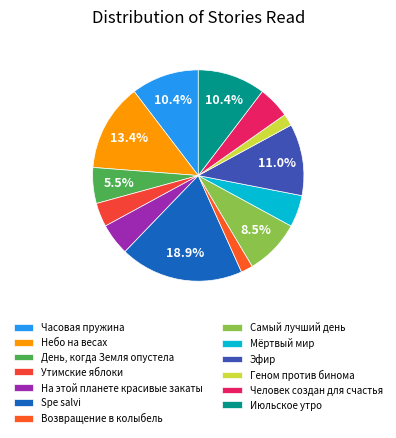

What percentage is NOT represented by Возвращение в колыбель?

98.2%